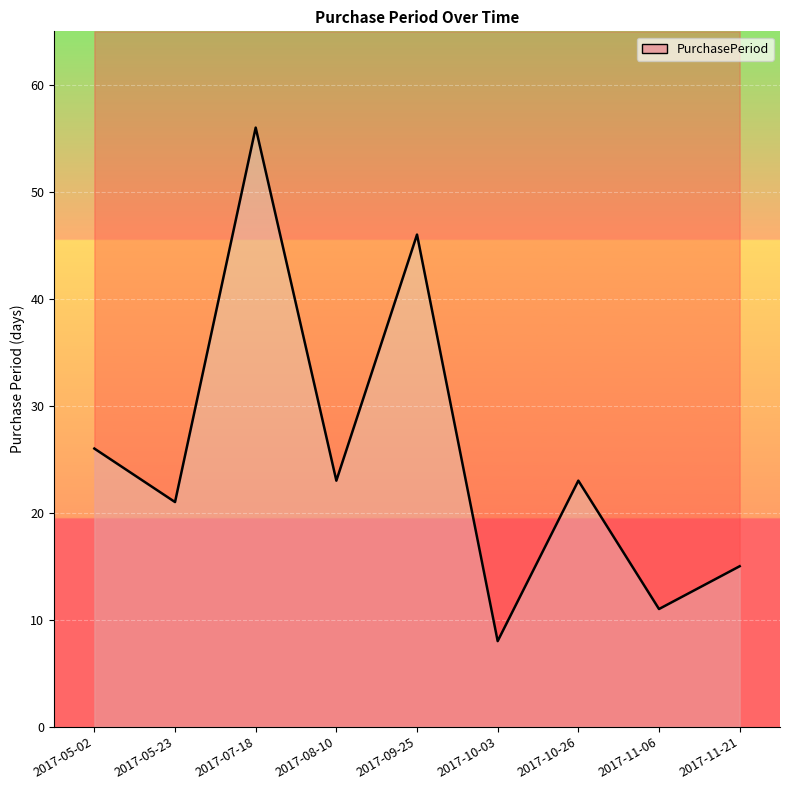

Approximately how many times larger is the value at 2017-11-06 compared to 2017-08-10?

0.5